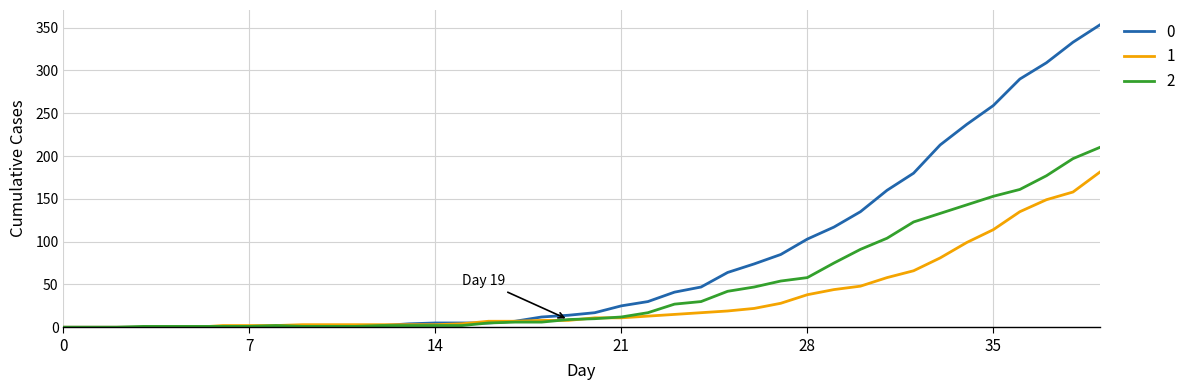

What is the greatest value displayed?

353